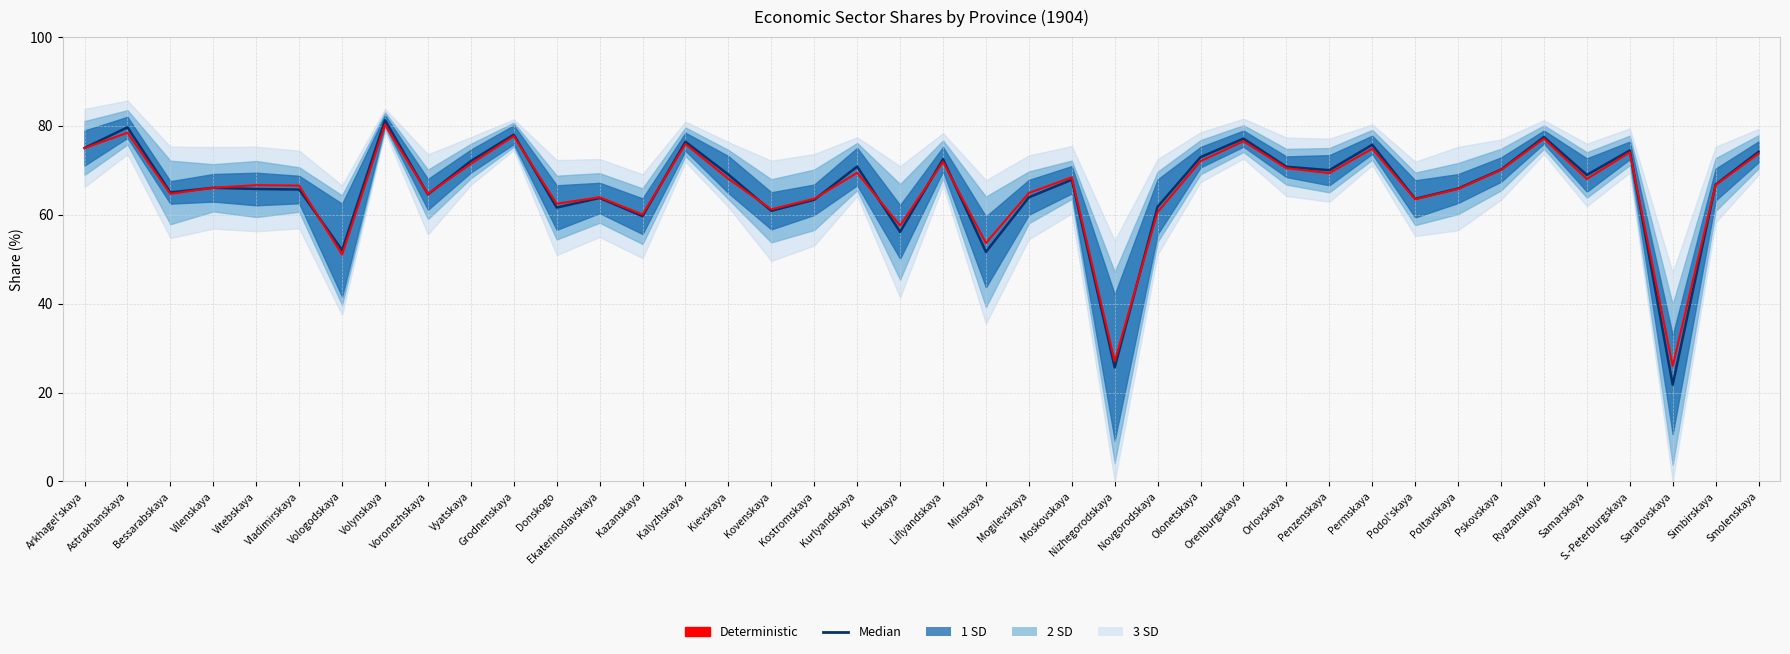

At Grodnenskaya, list the series in order from smallest to largest.

Deterministic, Median